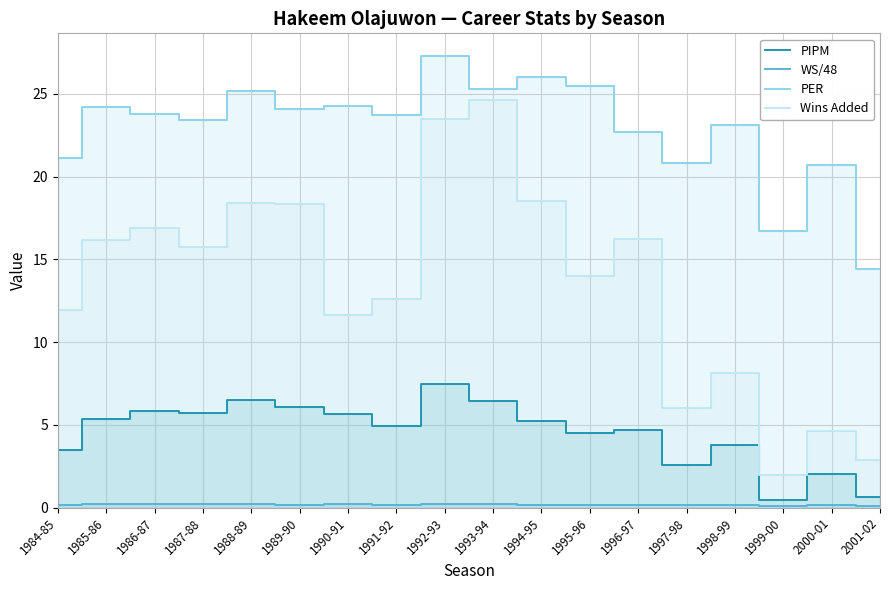

What is the total value across all series at 1986-87?

46.8